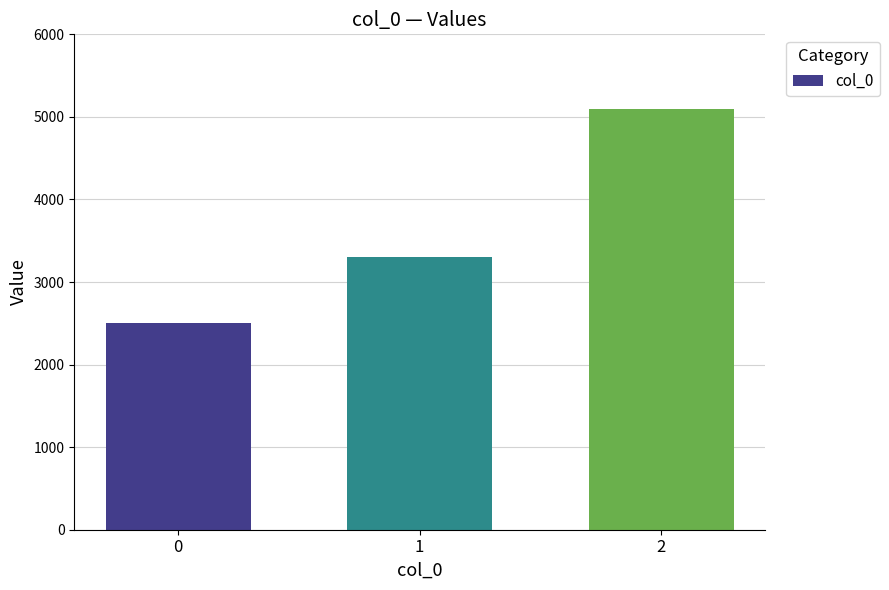

Which has a higher value, 1 or 0?

1